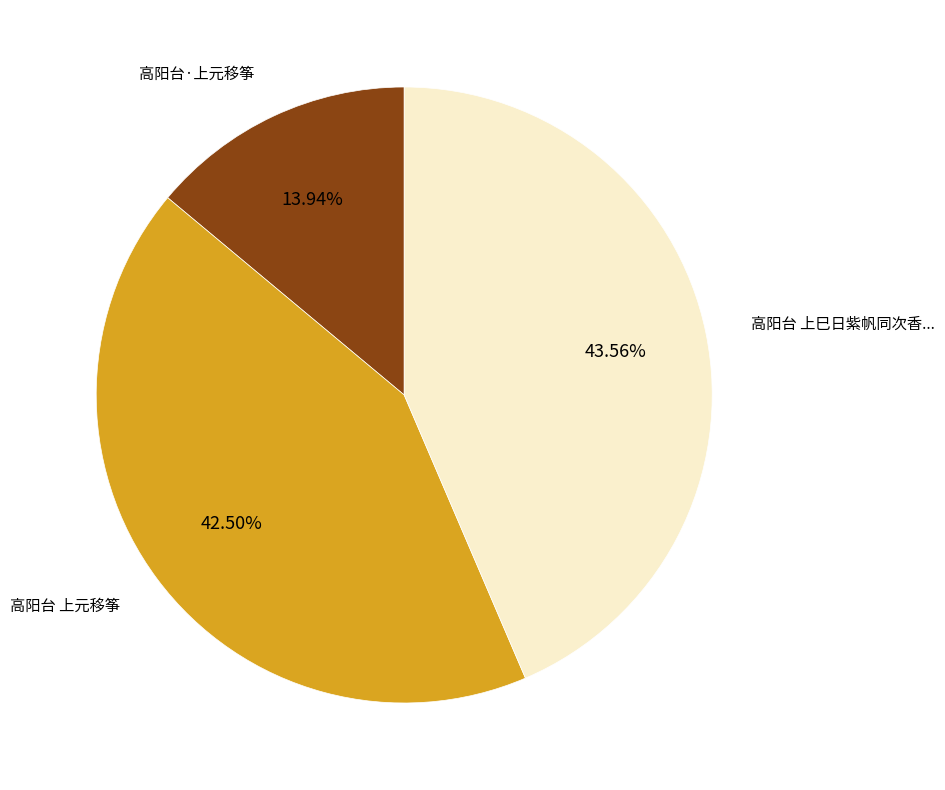

Is there a majority slice in this chart?

No